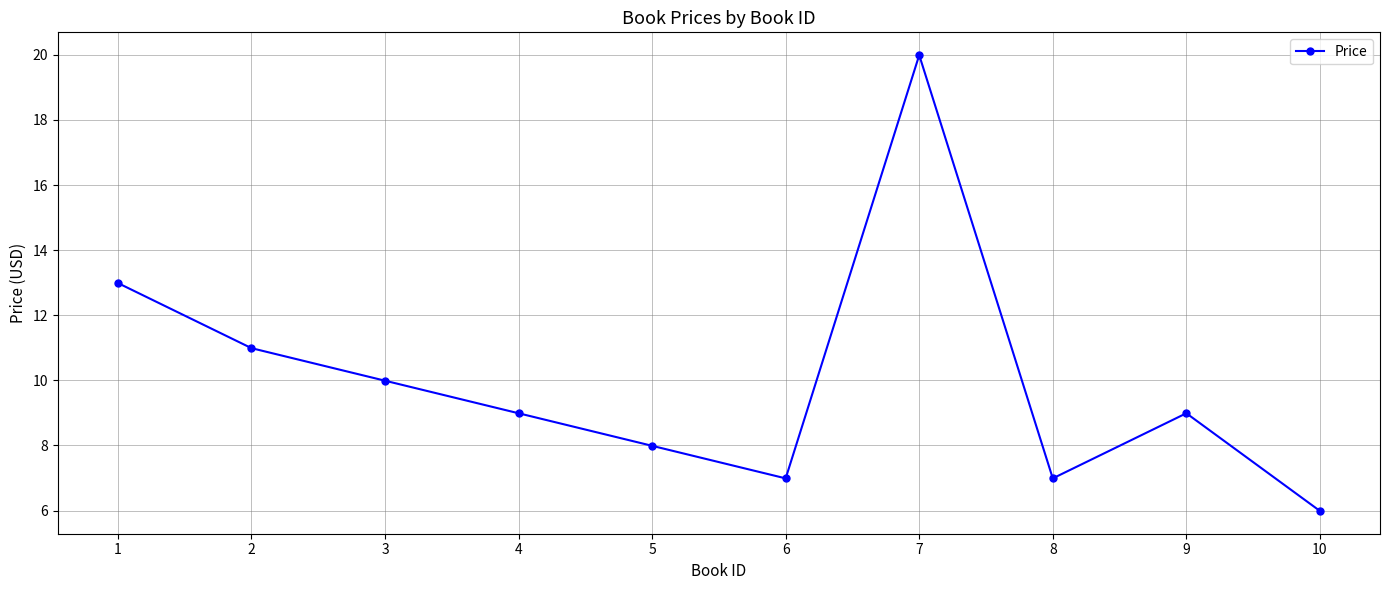

Where is the first local minimum?

6